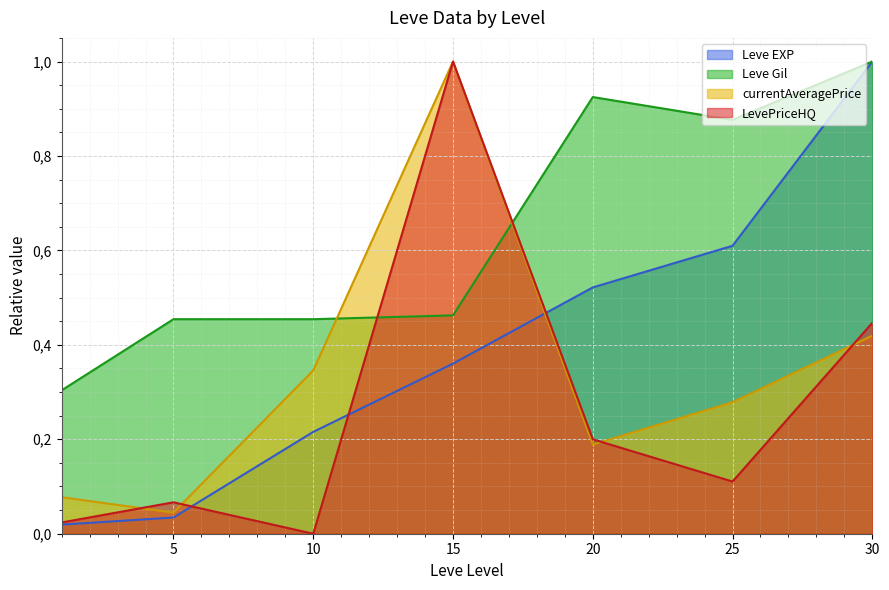

Read the LevePriceHQ value at 15.

1.0